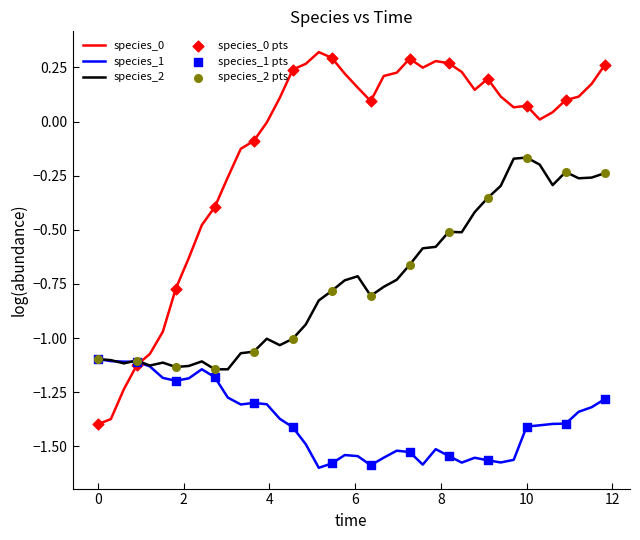

True or false: species_0 and species_2 intersect in this chart.

True